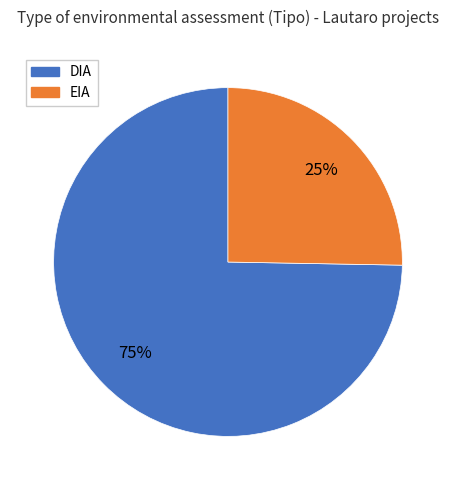

To the nearest percent, what portion does EIA represent?

25%